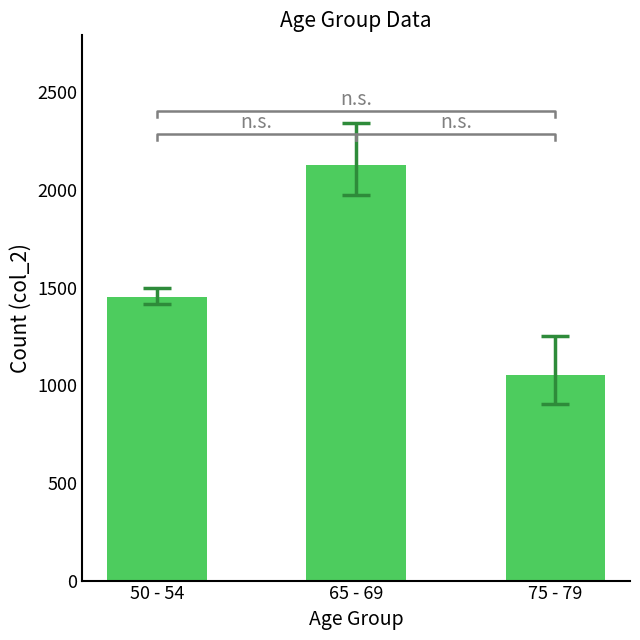

What is the difference between the maximum and minimum values?

1077